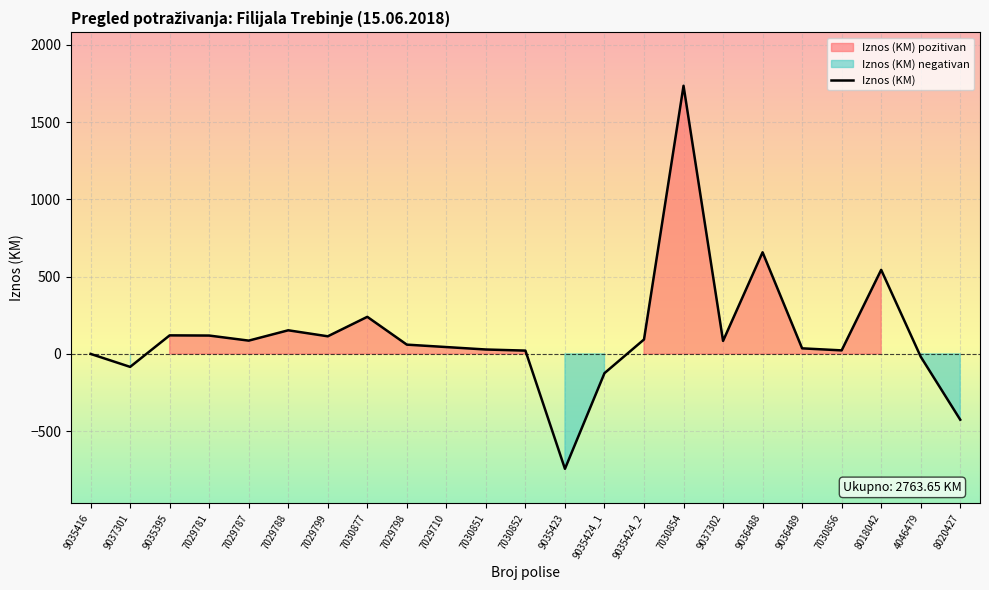

What is the change in value from 7029799 to 8018042?

+430.2